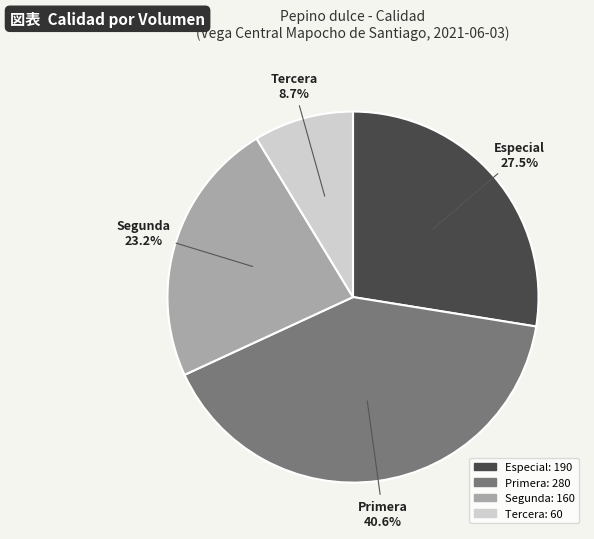

Is there a majority slice in this chart?

No